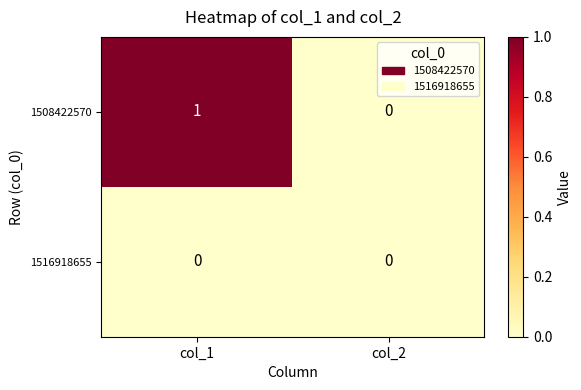

The 1508422570 series shows 0 at col_2. True or false?

True